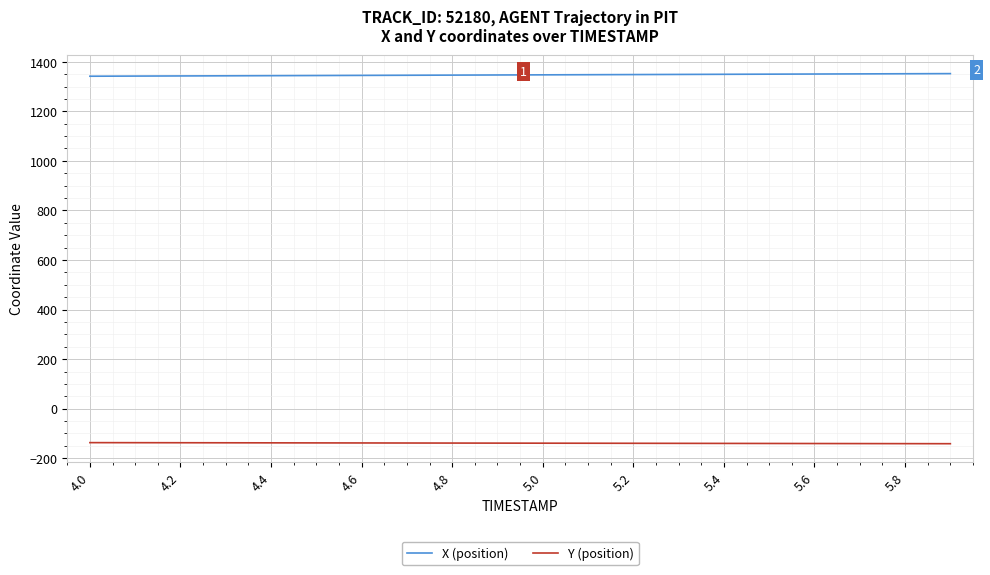

How many values in the X (position) series are below 1347?

10